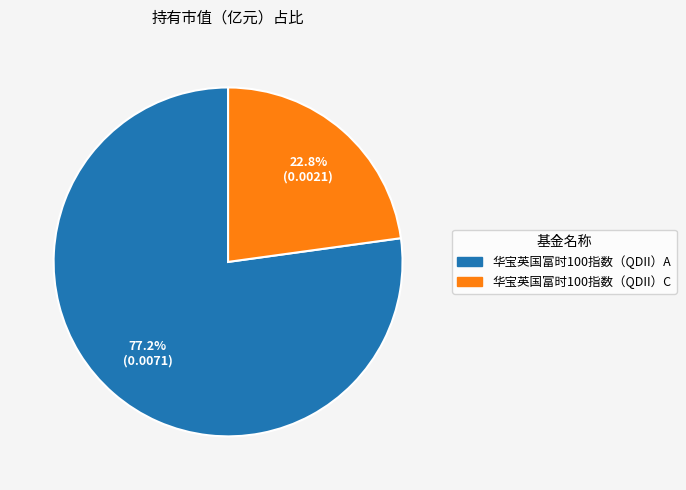

Is it true that 华宝英国富时100指数（QDII）C is 23% of the pie?

True